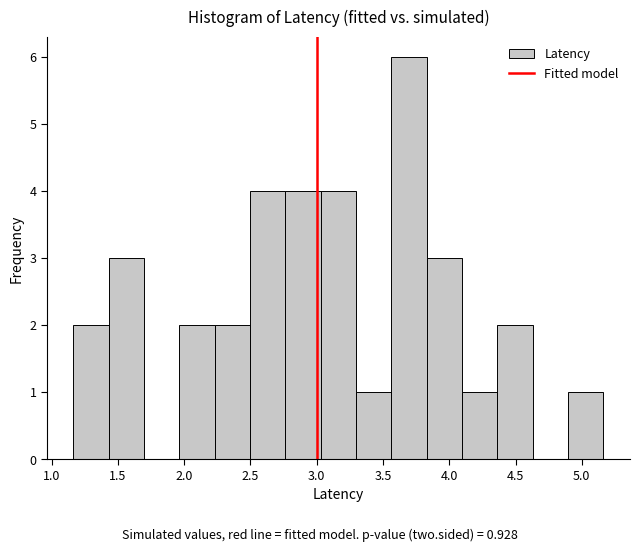

Which range on the x-axis has the tallest bar?

3.55 to 3.85